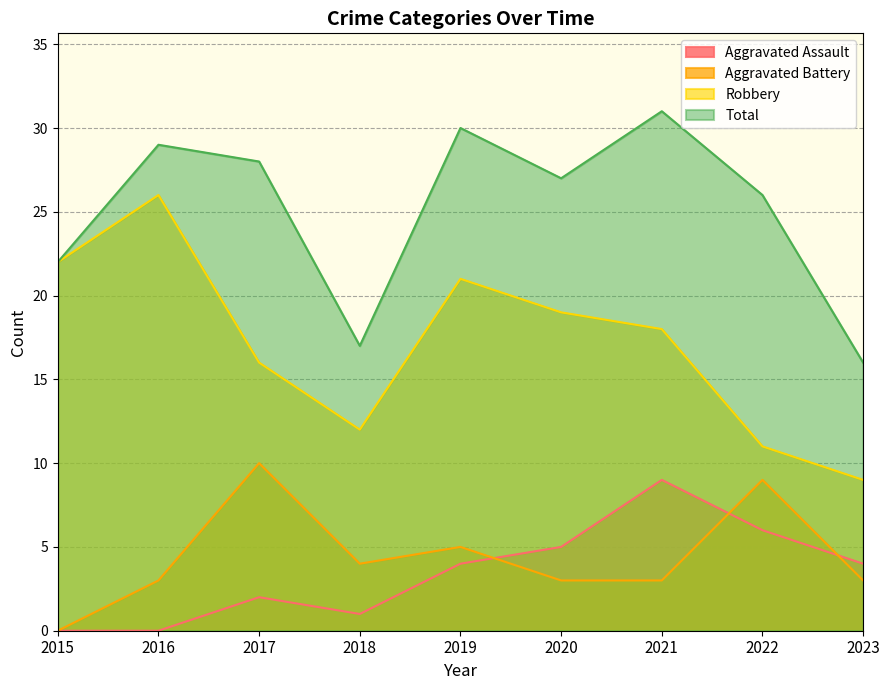

How many lines are shown in the chart?

4